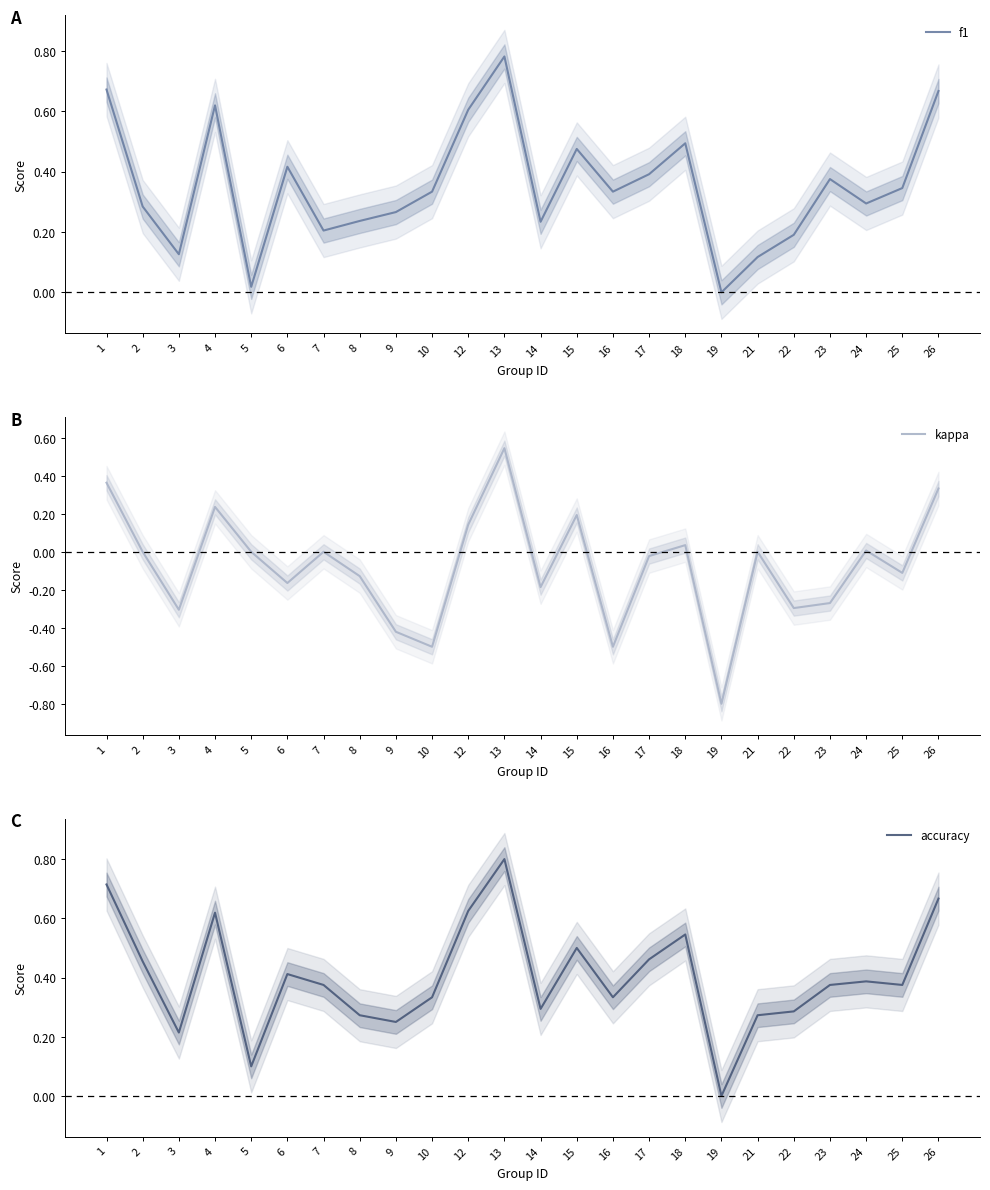

True or false: kappa has more than 1 points higher than both neighbors.

True